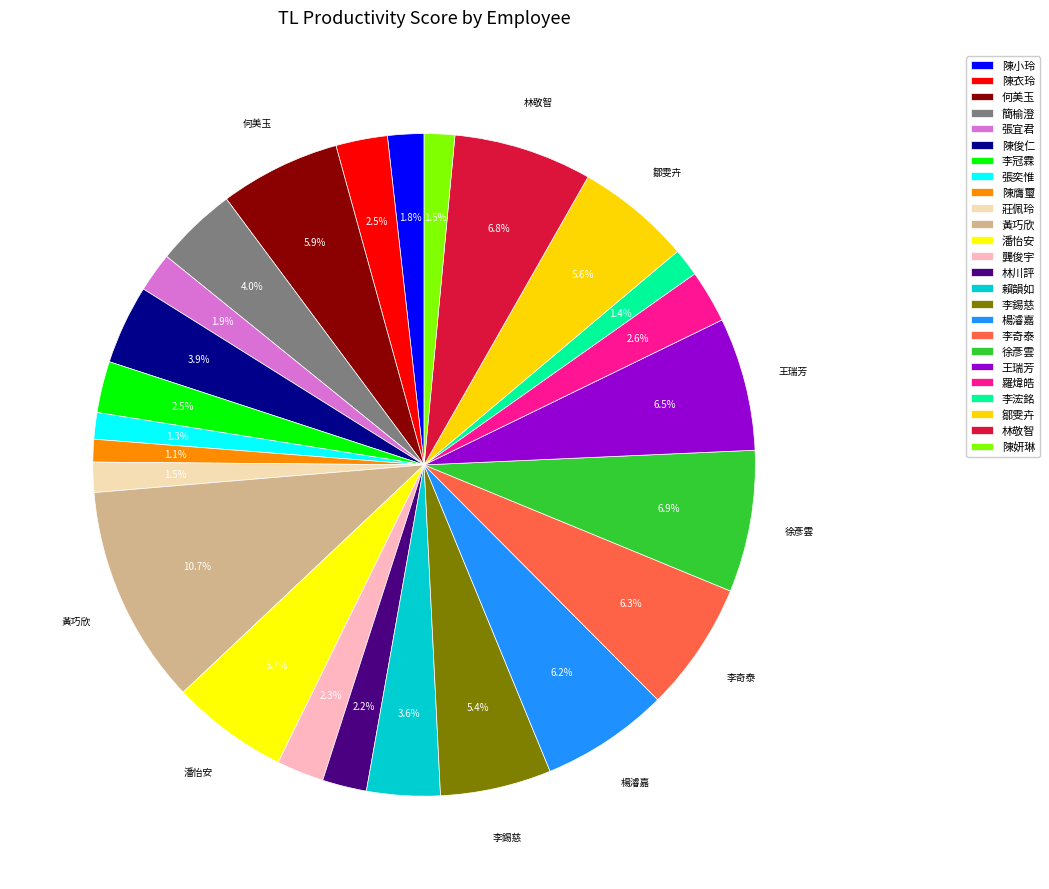

Is it true that 陳妍琳 is 13% of the pie?

False